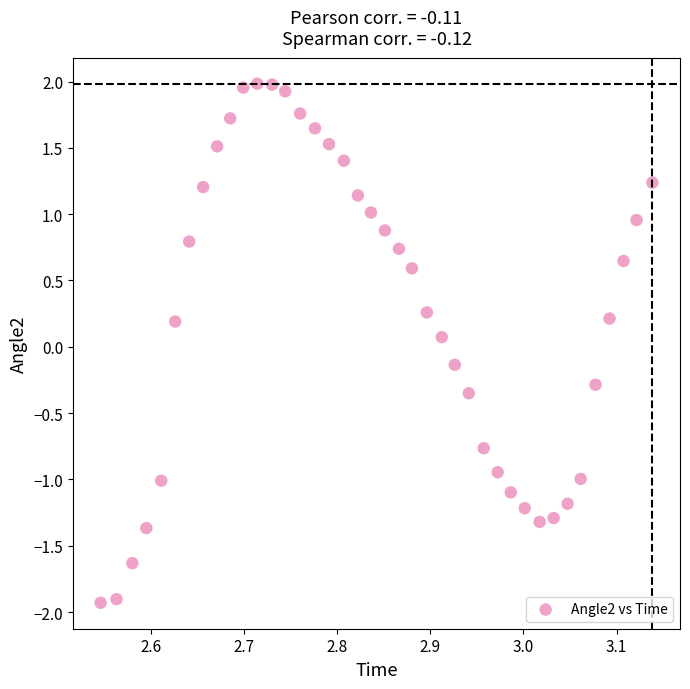

What is the range of Y values (max minus min)?

3.9